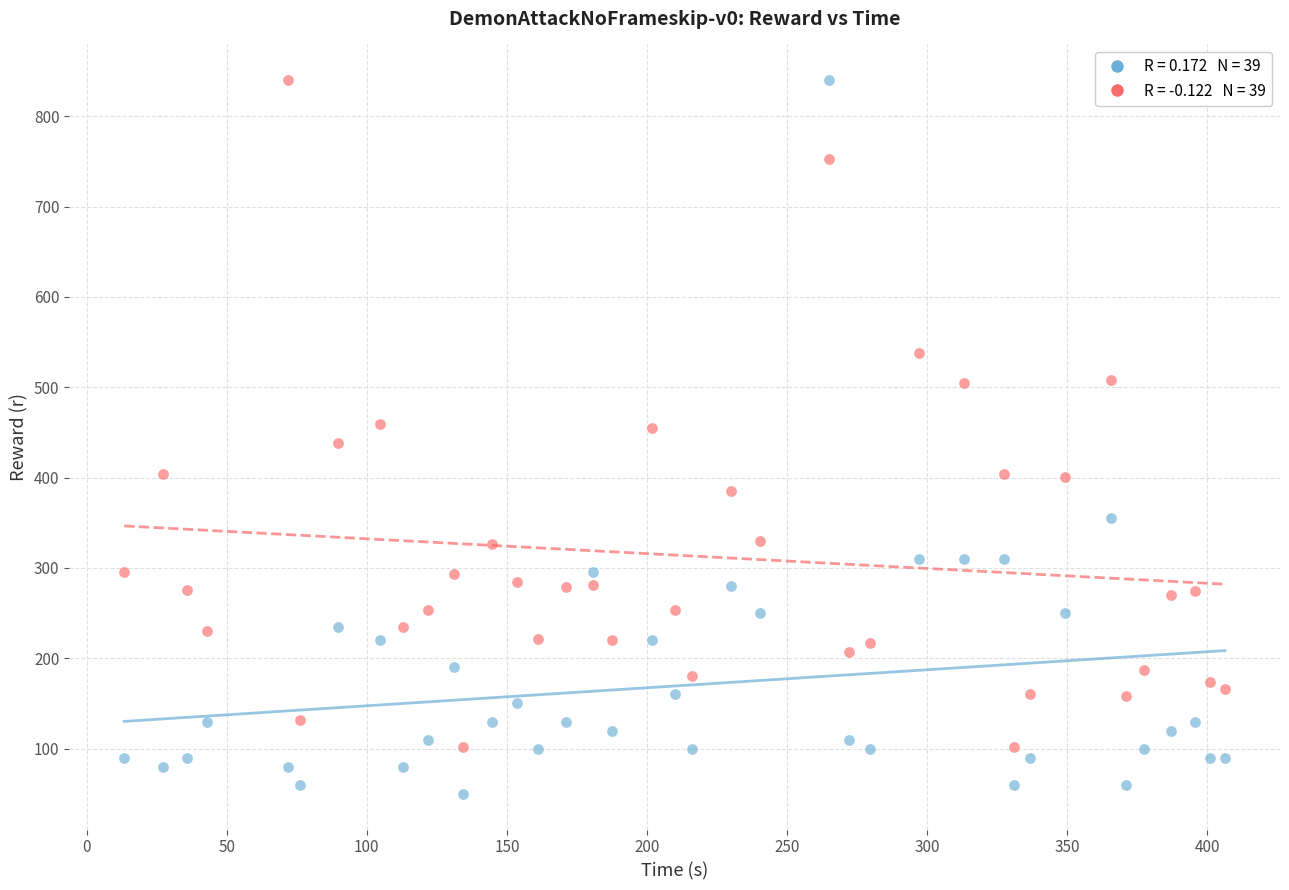

Across all data points, what is the range of Y values (max minus min)?

790.0